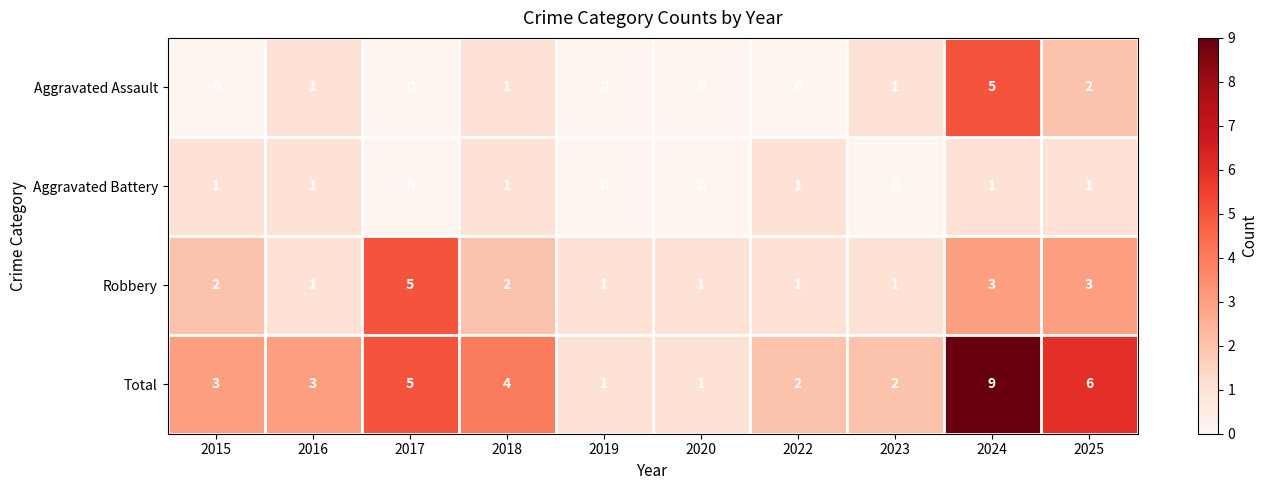

Which series has the widest spread of values?

Total